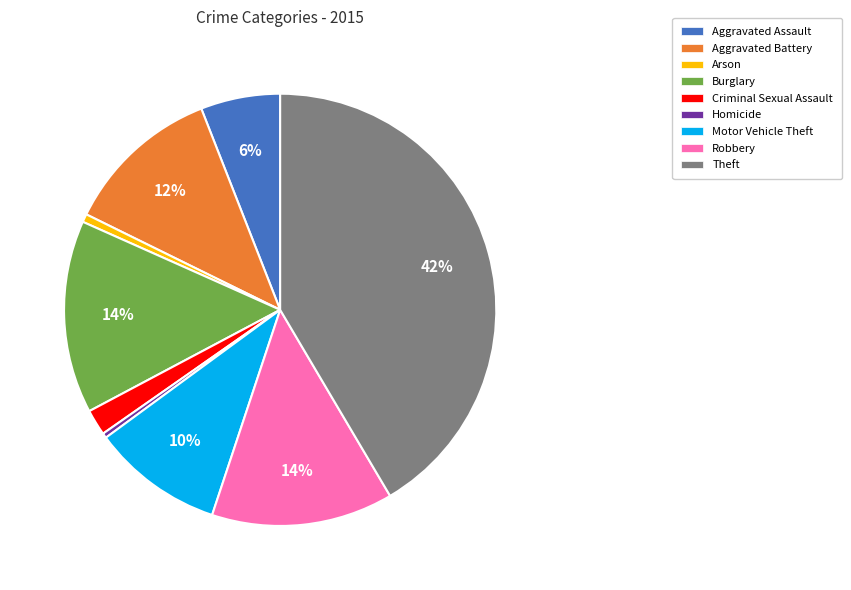

To the nearest percent, what portion does Aggravated Assault represent?

6%